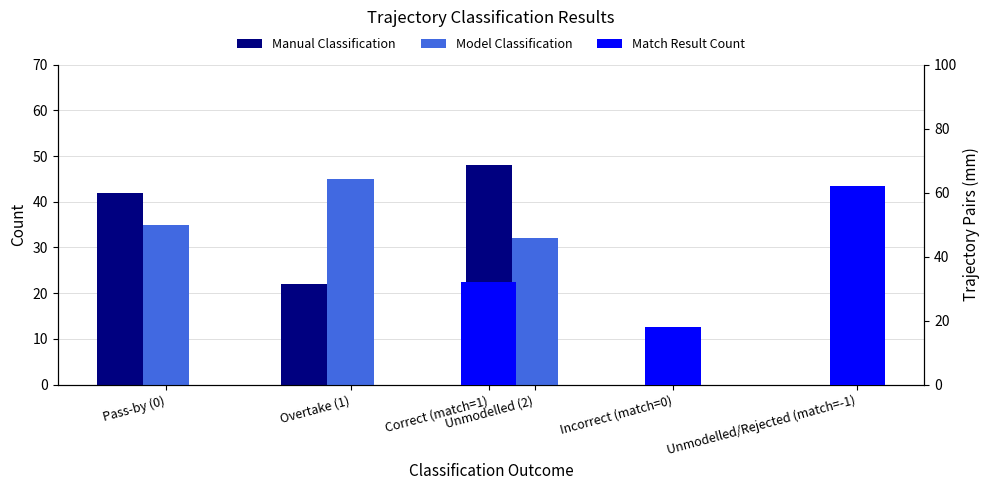

Is it true that Model Classification equals 20 at Unmodelled (2)?

False